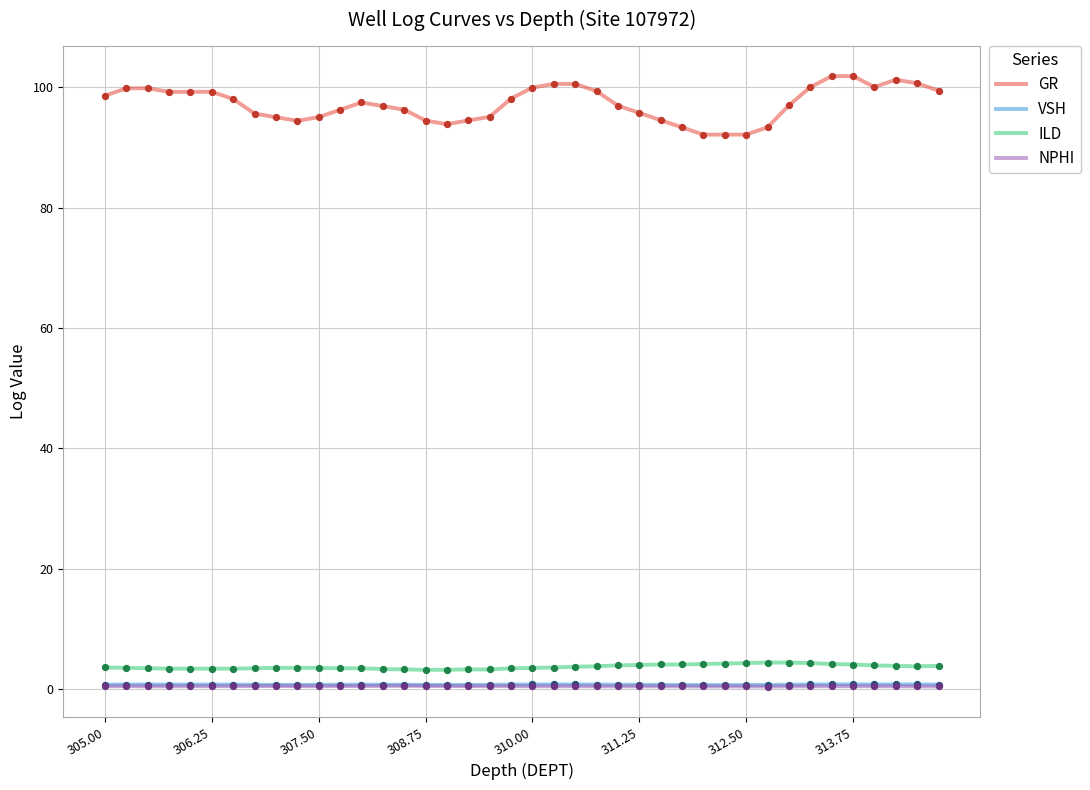

Which series has the largest total across all categories?

GR